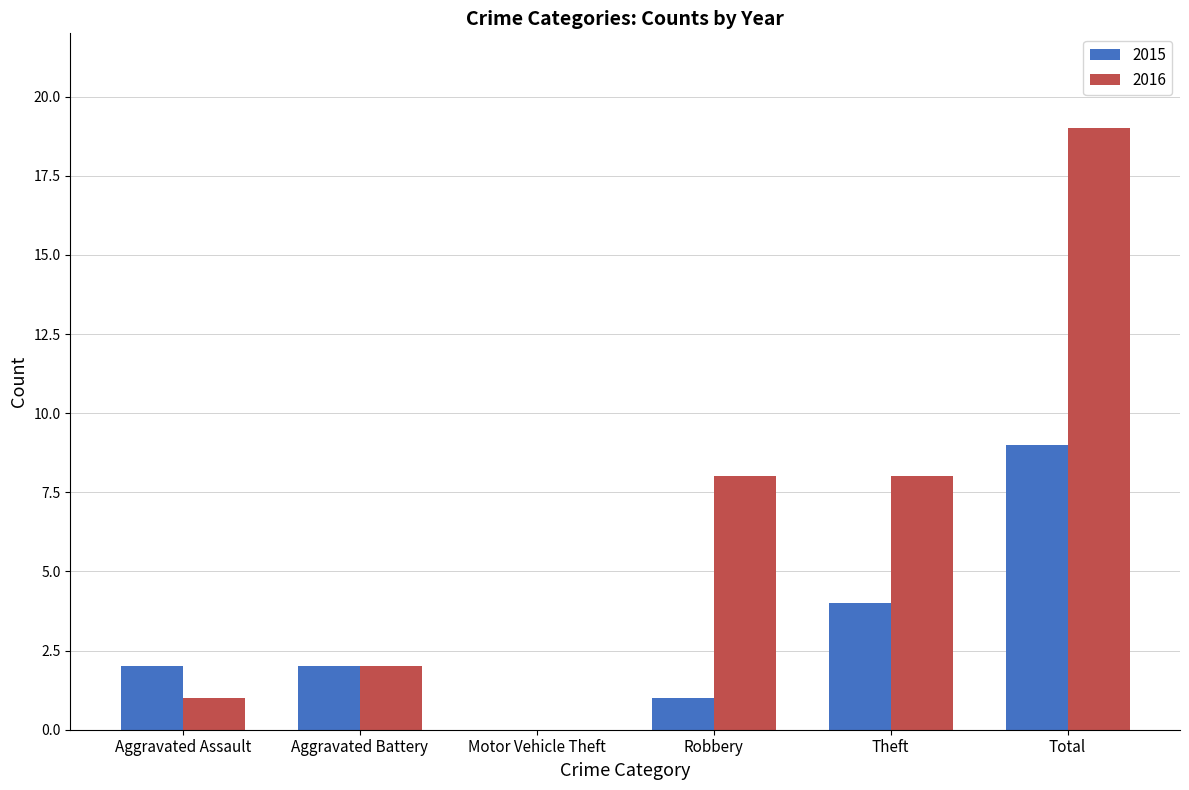

Count the number of categories in the chart.

6